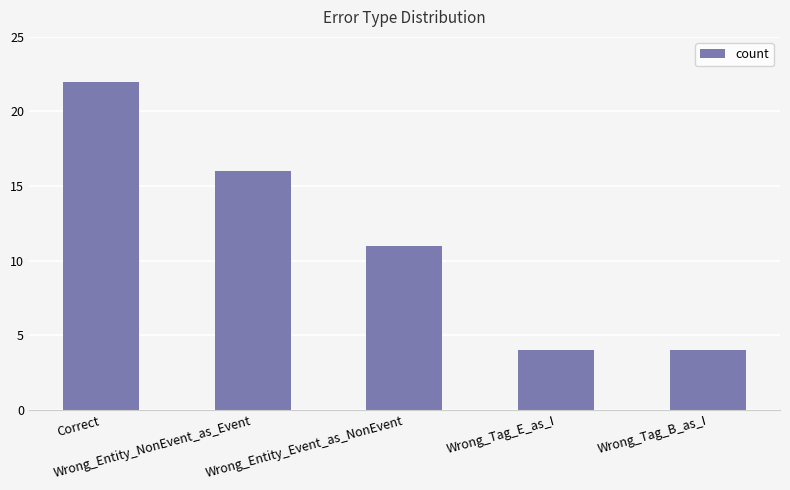

What is the label of the 2nd bar from the left?

Wrong_Entity_NonEvent_as_Event